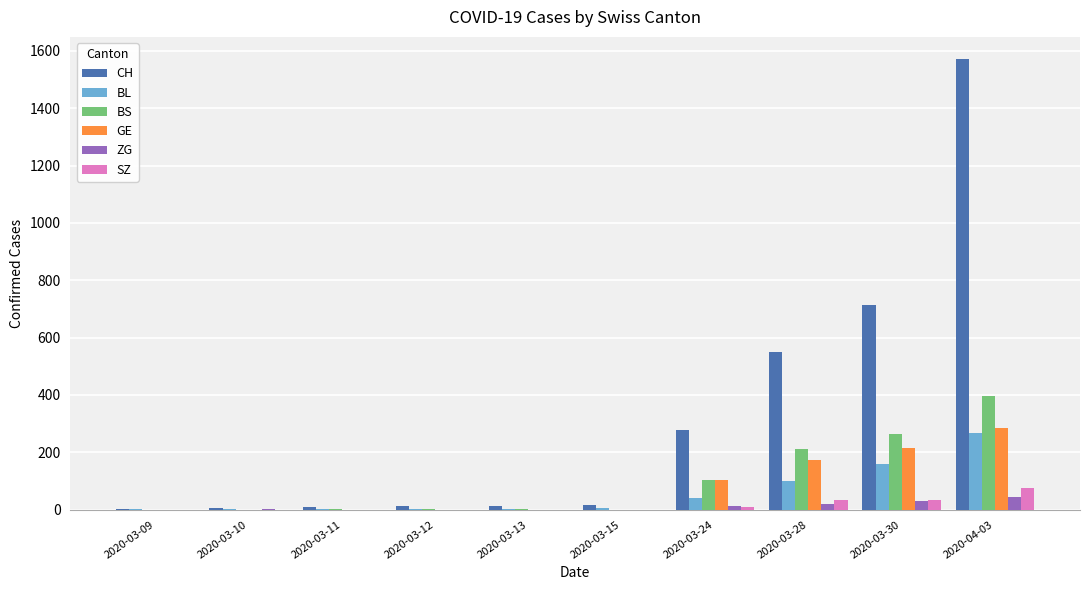

At which label is BL closest to 133?

2020-03-30